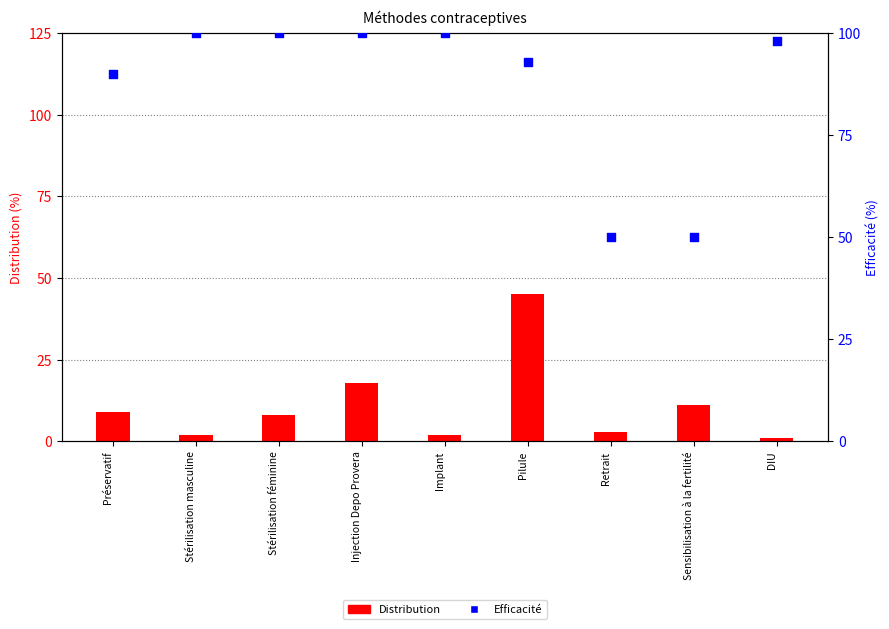

What is the total value across all series at Sensibilisation à la fertilité?

61